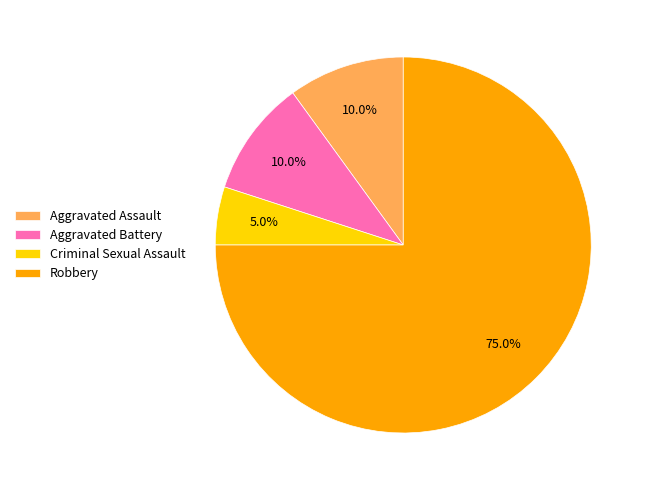

Which category has the smallest portion of the pie?

Criminal Sexual Assault